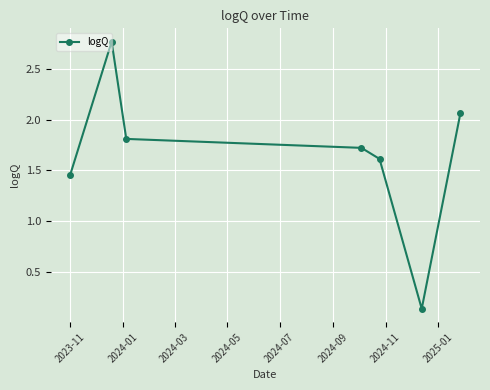

What is the difference between the maximum and minimum values?

2.6